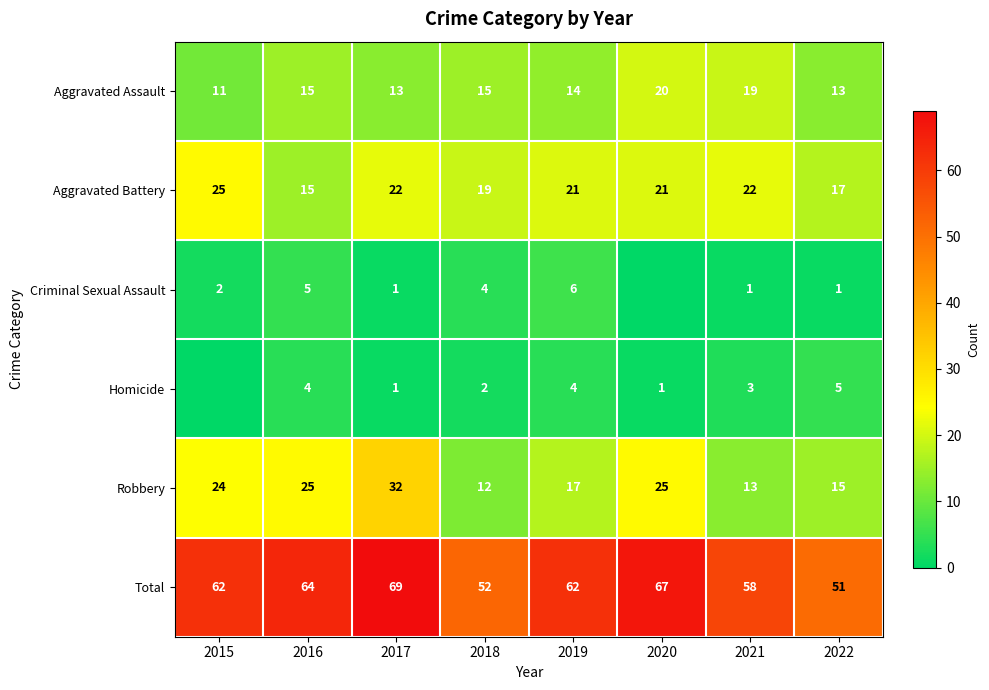

What value does the Aggravated Battery series have at 2017?

22